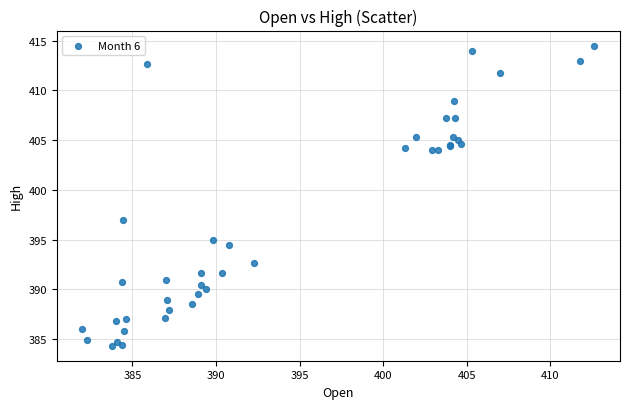

What Y value in the scatter plot is closest to 399?

397.0